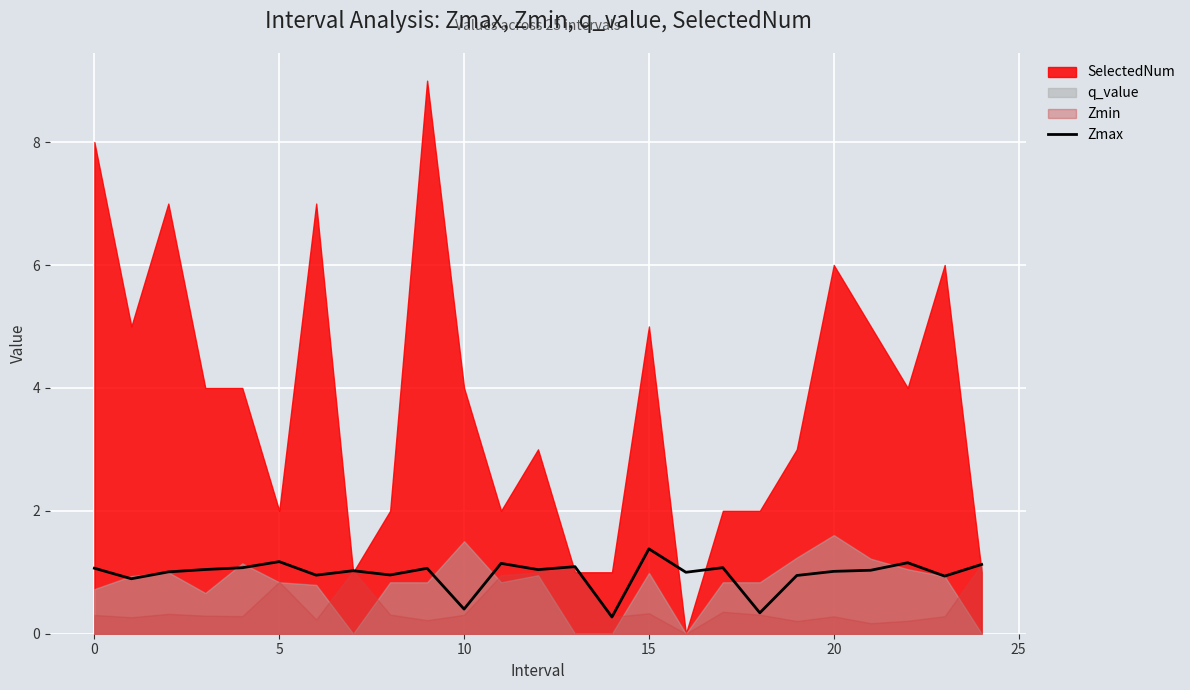

What is the label of the 8th point from the right?

17